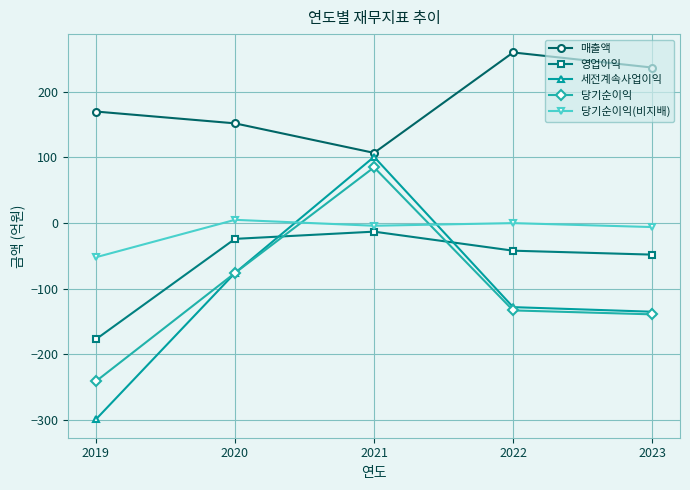

True or false: 영업이익 and 당기순이익(비지배) cross at least once.

False